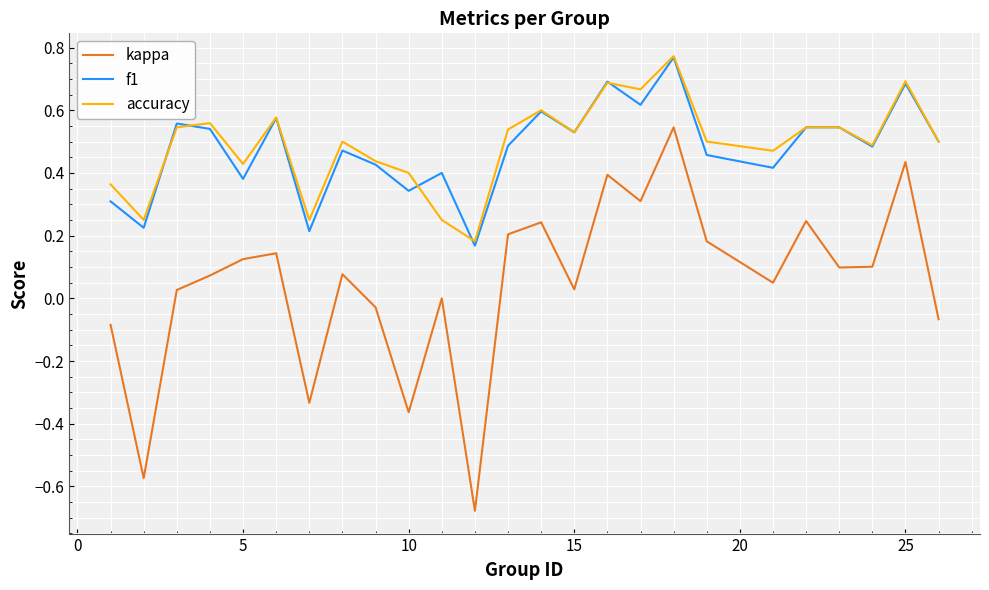

Is this an area chart (filled region under the line)?

No